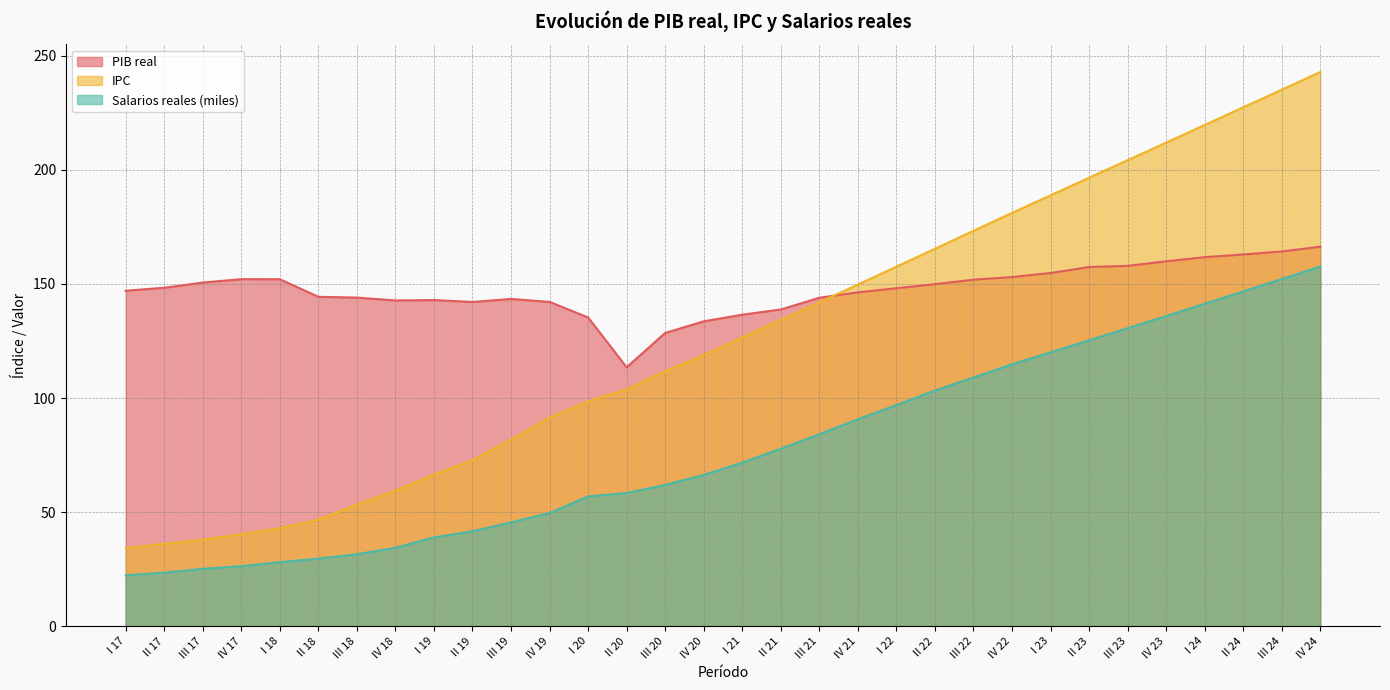

The value of Salarios reales at IV 17 is 40.7. True or false?

False